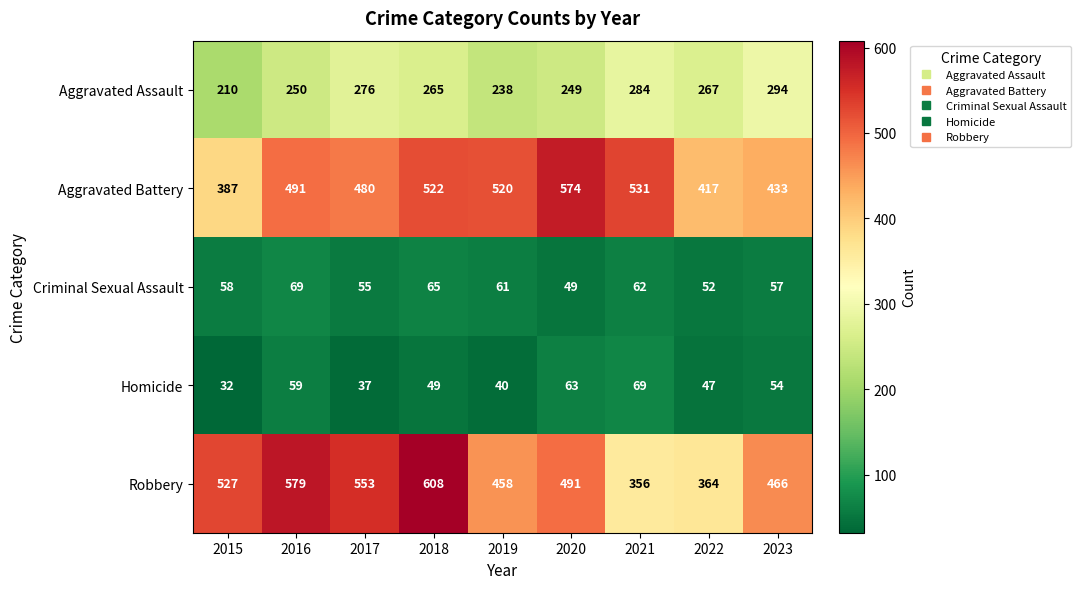

Is the value of Homicide at 2016 greater than the value of Robbery at 2020?

No